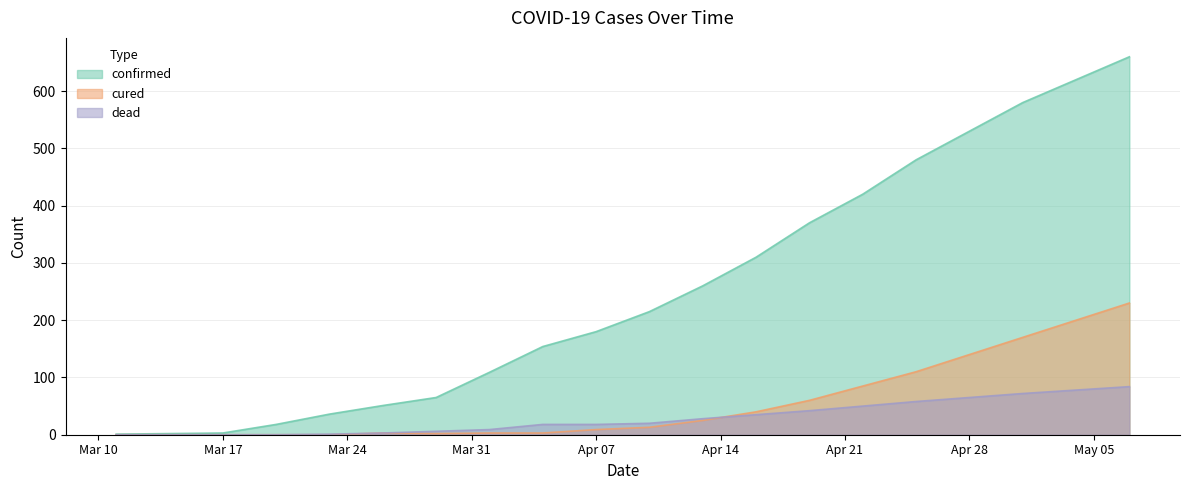

Which series ends up on top after the final intersection of cured and dead?

cured